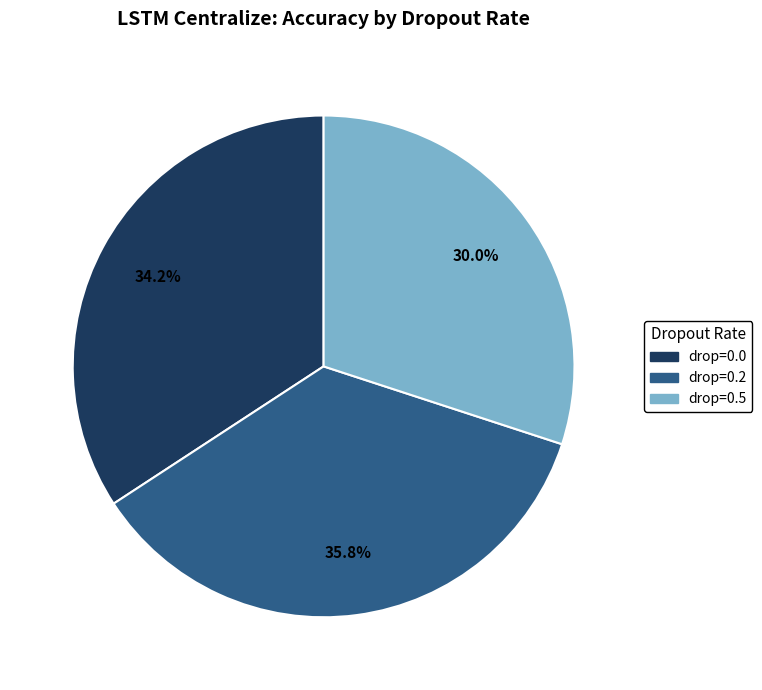

Is it true that drop=0.5 is 38% of the pie?

False